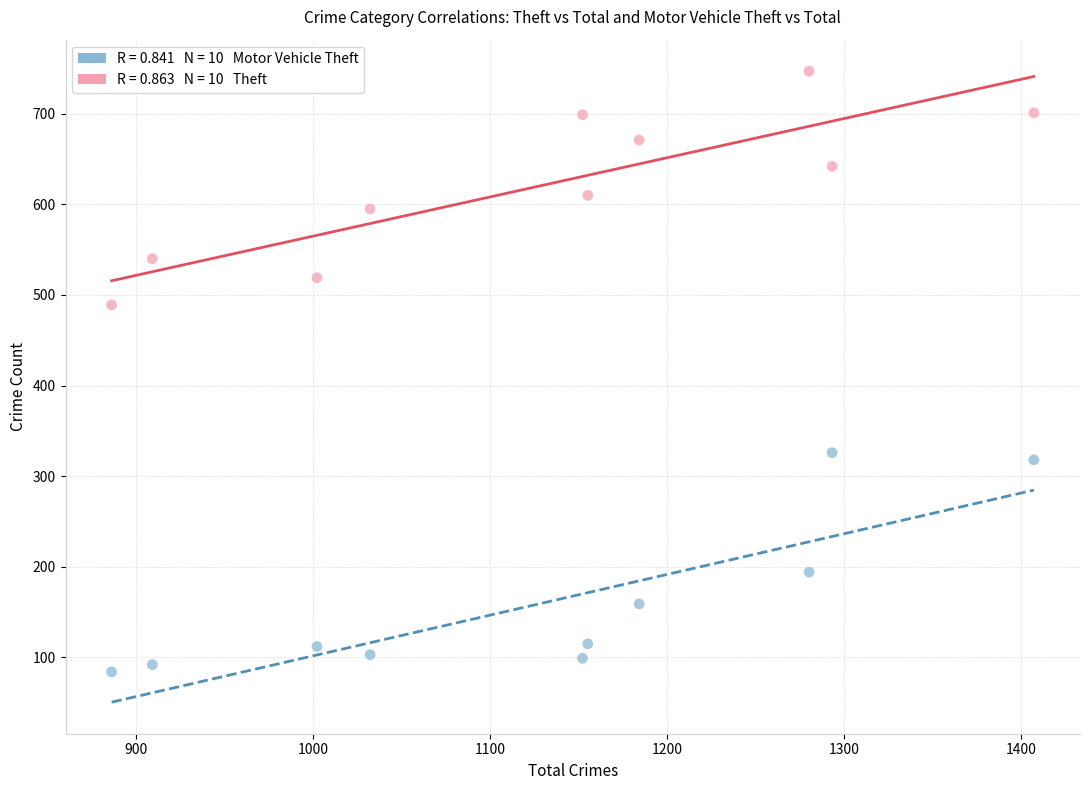

Across all series, what Y value is closest to 415?

489